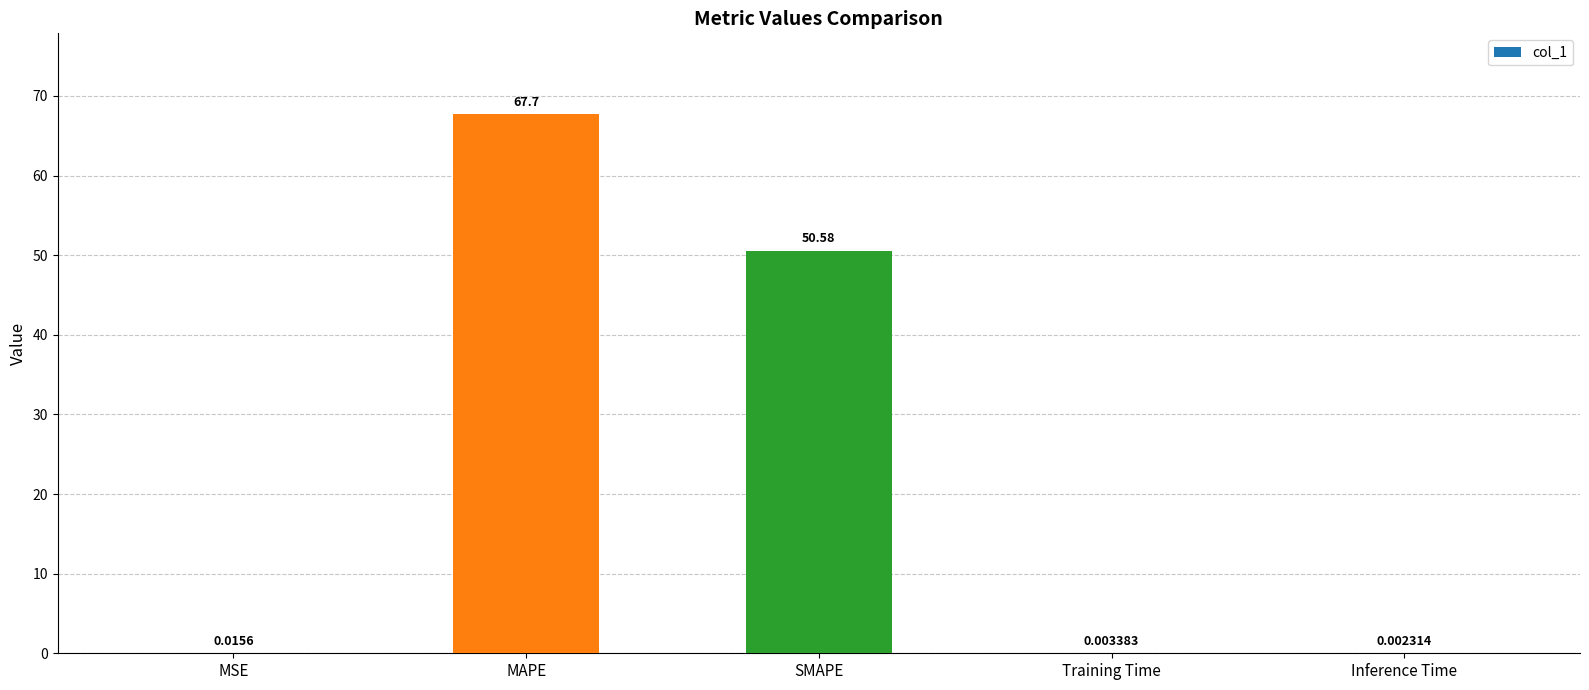

What is the sum of the values at Inference Time and MAPE?

67.7